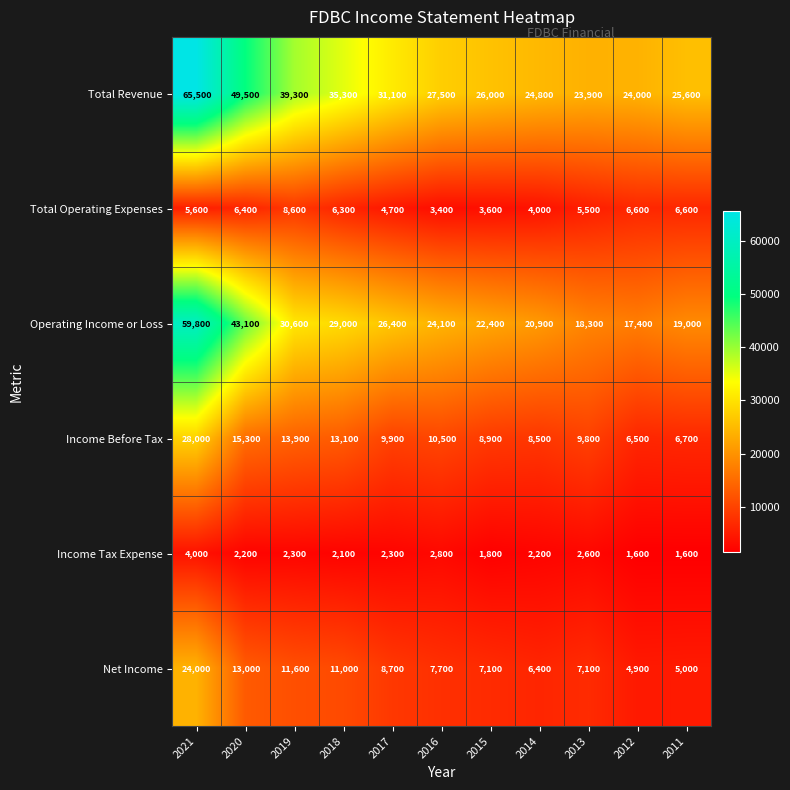

Rank the series by their maximum value, from highest to lowest.

Total Revenue, Operating Income or Loss, Income Before Tax, Net Income, Total Operating Expenses, Income Tax Expense